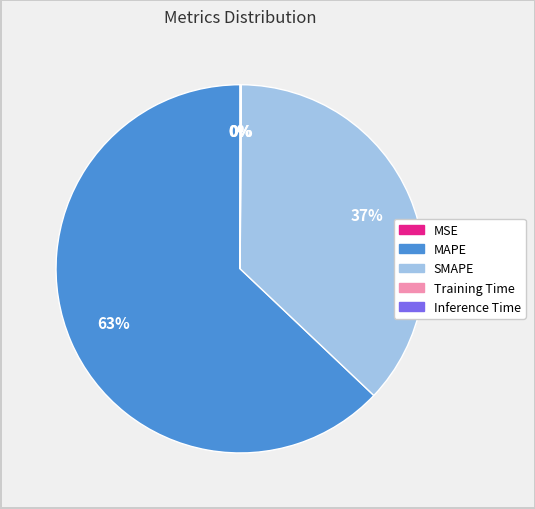

True or false: SMAPE accounts for 37% of the total.

True